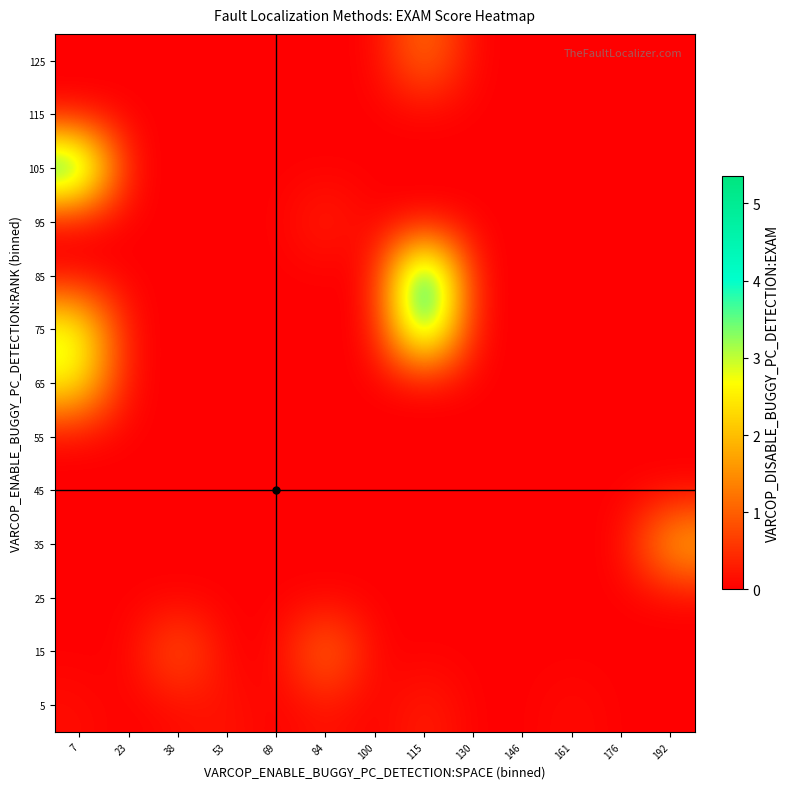

How many series are shown in this chart?

13